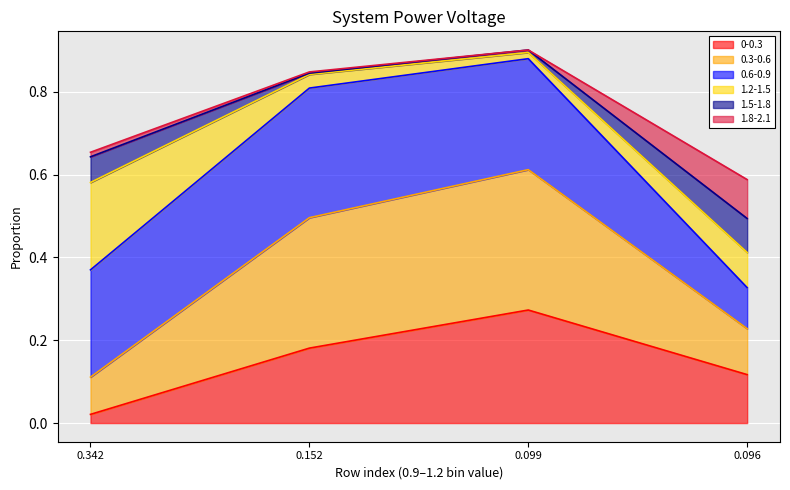

Is it true that 1.5-1.8 equals 0.9 at 0.099?

True